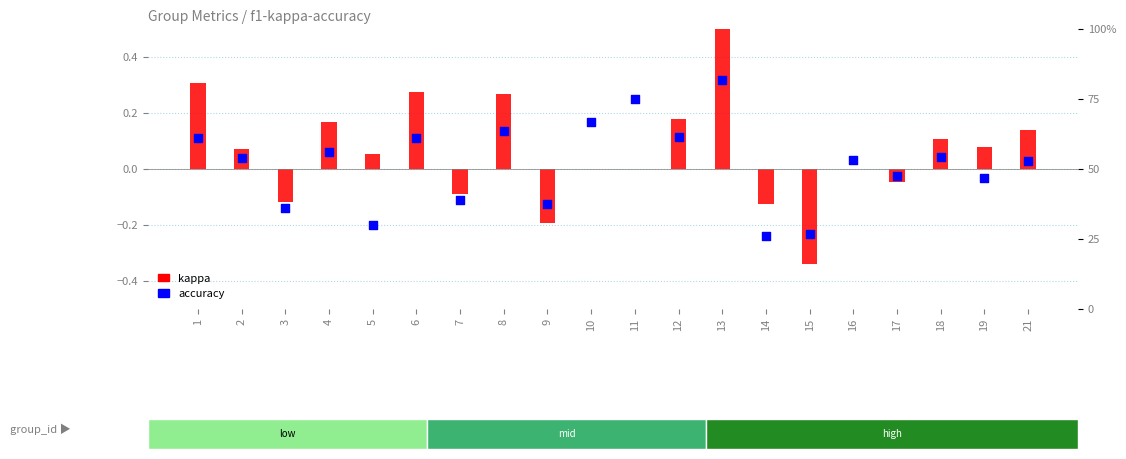

Which series has the largest total across all categories?

accuracy